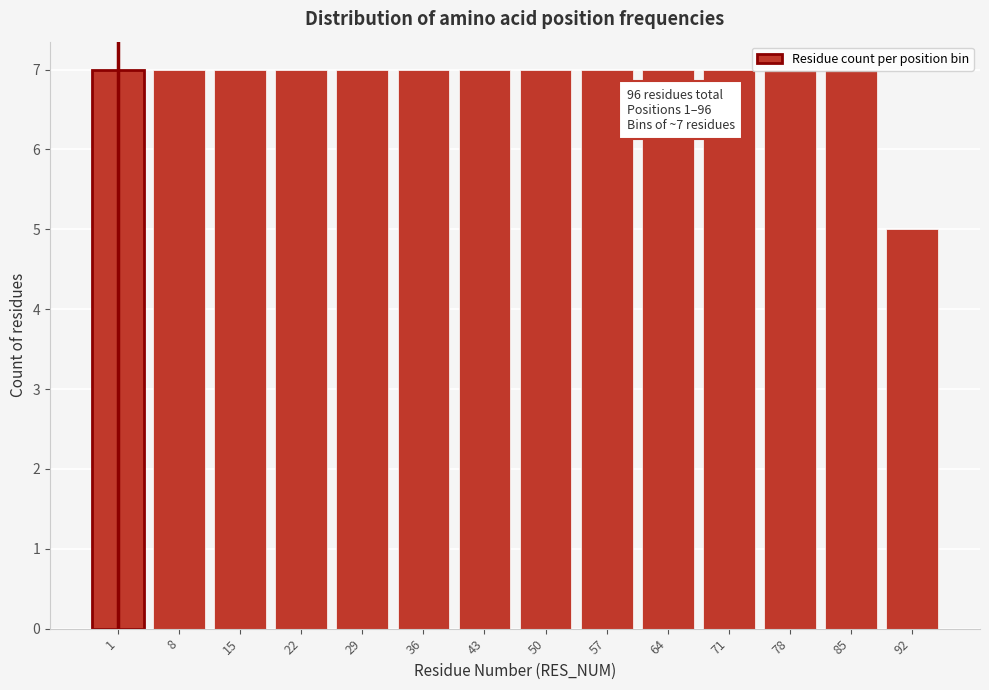

What is the minimum value shown in the chart?

5